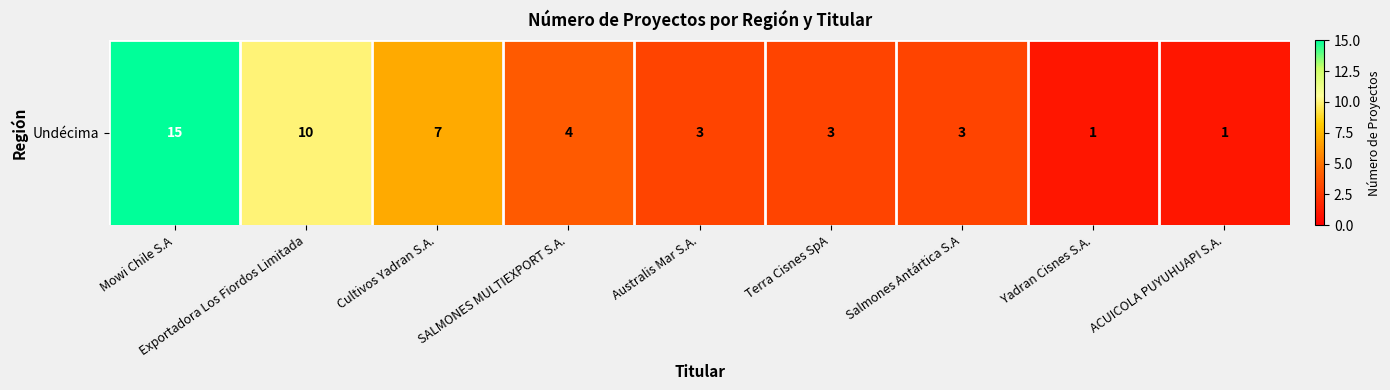

What is the maximum value shown in the chart?

15